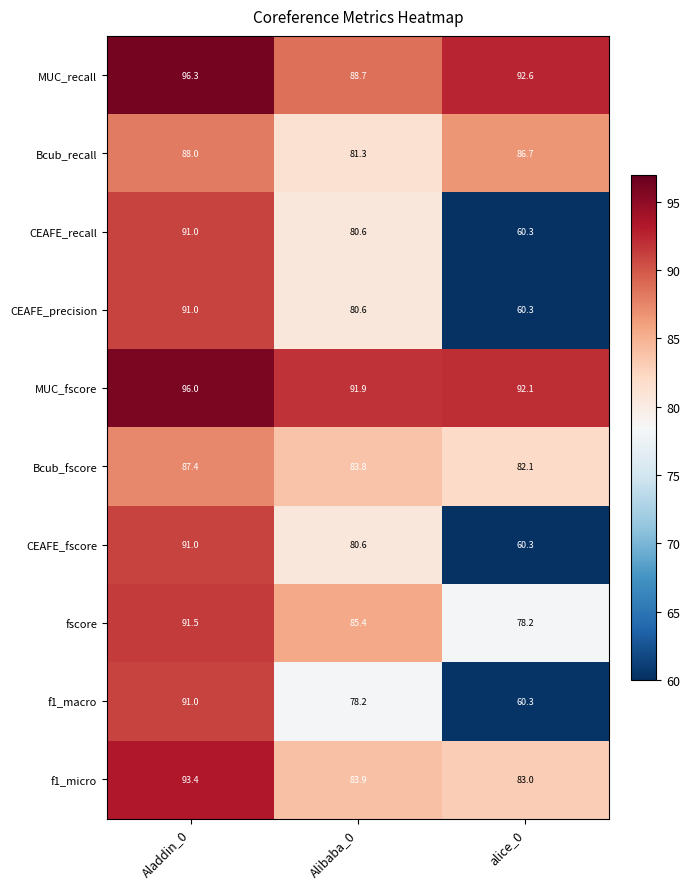

What is the difference between the maximum and minimum values in the f1_micro series?

10.4